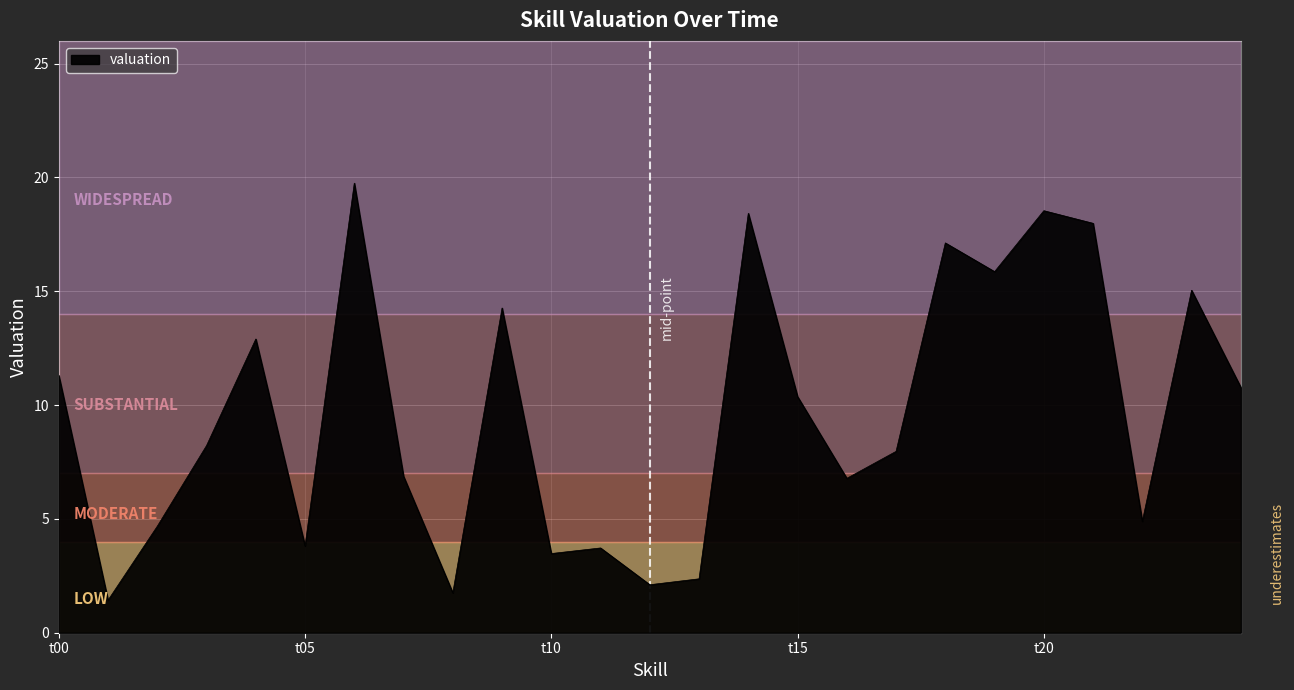

What is the minimum value shown in the chart?

1.4